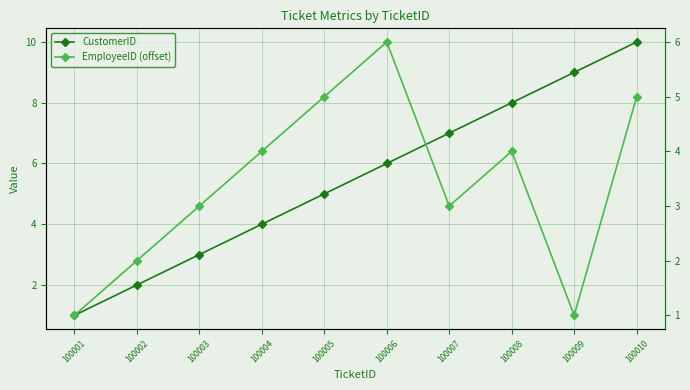

Reading left to right, extract all data points from this chart.

CustomerID: 100001=1	100002=2	100003=3	100004=4	100005=5	100006=6	100007=7	100008=8	100009=9	100010=10
EmployeeID (offset): 100001=1	100002=2	100003=3	100004=4	100005=5	100006=6	100007=3	100008=4	100009=1	100010=5